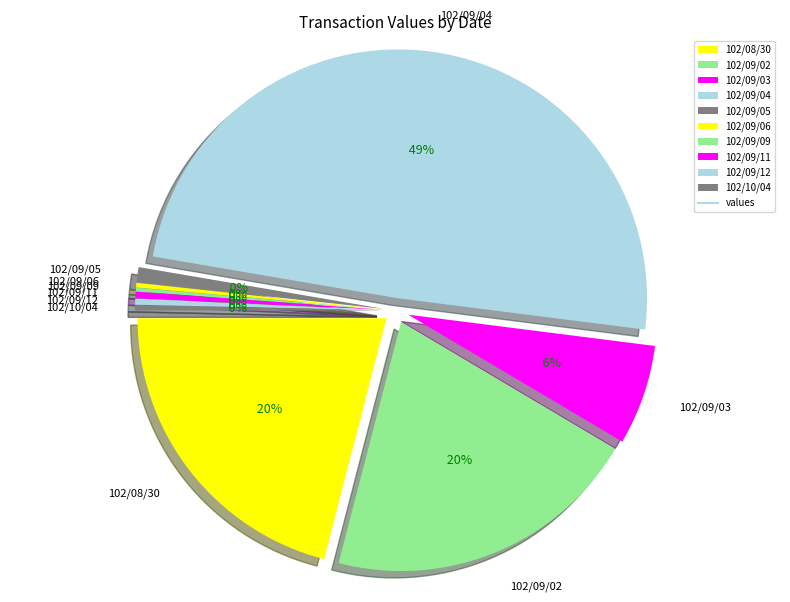

Is 102/09/12 the majority of the pie?

No